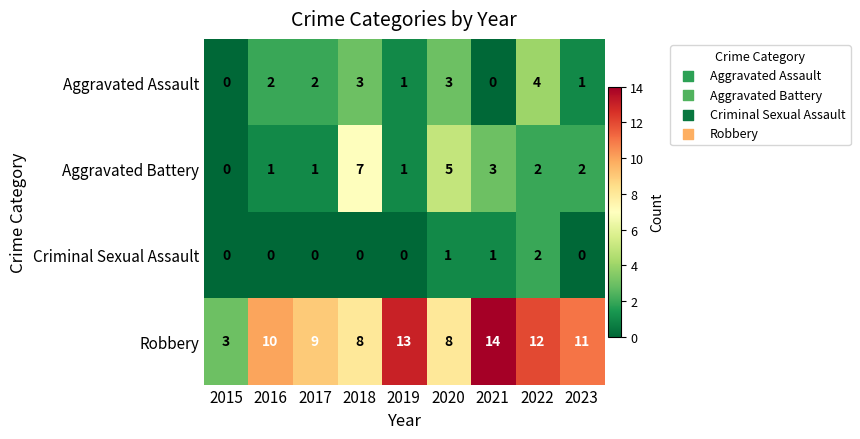

List the series in order of their peak value, lowest first.

Criminal Sexual Assault, Aggravated Assault, Aggravated Battery, Robbery